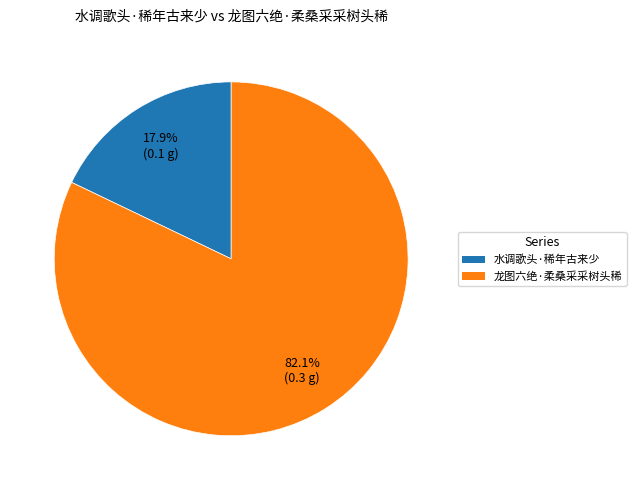

Which has a higher value, 龙图六绝·柔桑采采树头稀 or 水调歌头·稀年古来少?

龙图六绝·柔桑采采树头稀